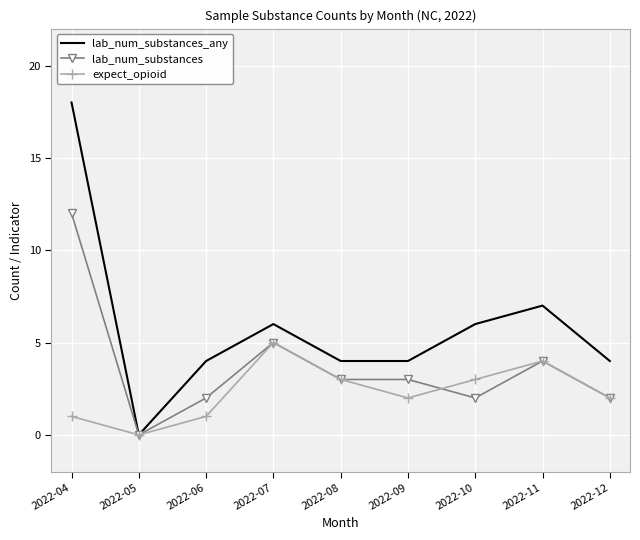

At which label is lab_num_substances closest to 6?

2022-07